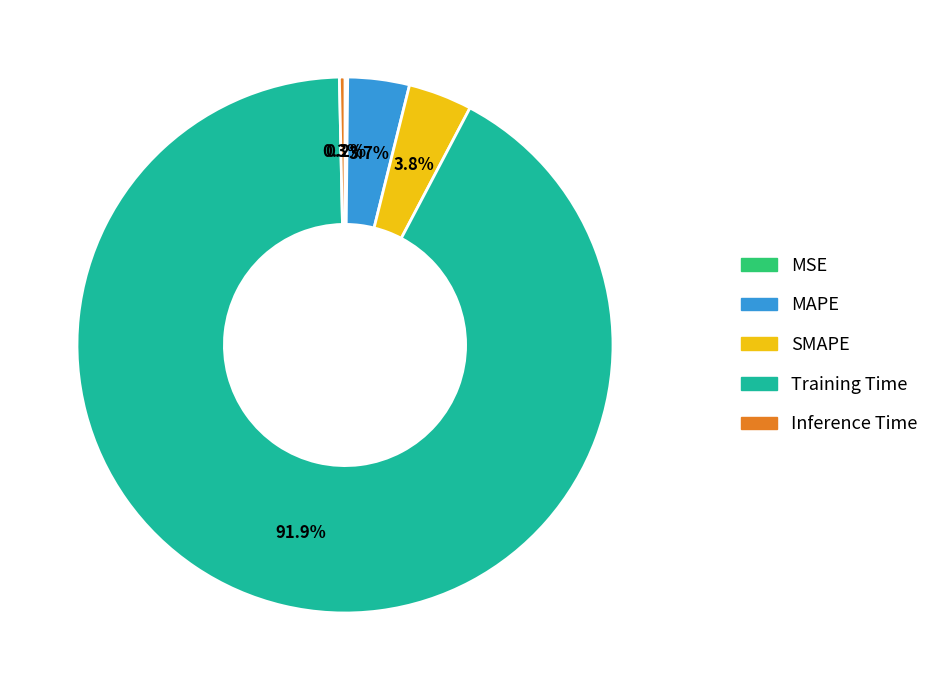

Which has a higher value, Inference Time or SMAPE?

SMAPE